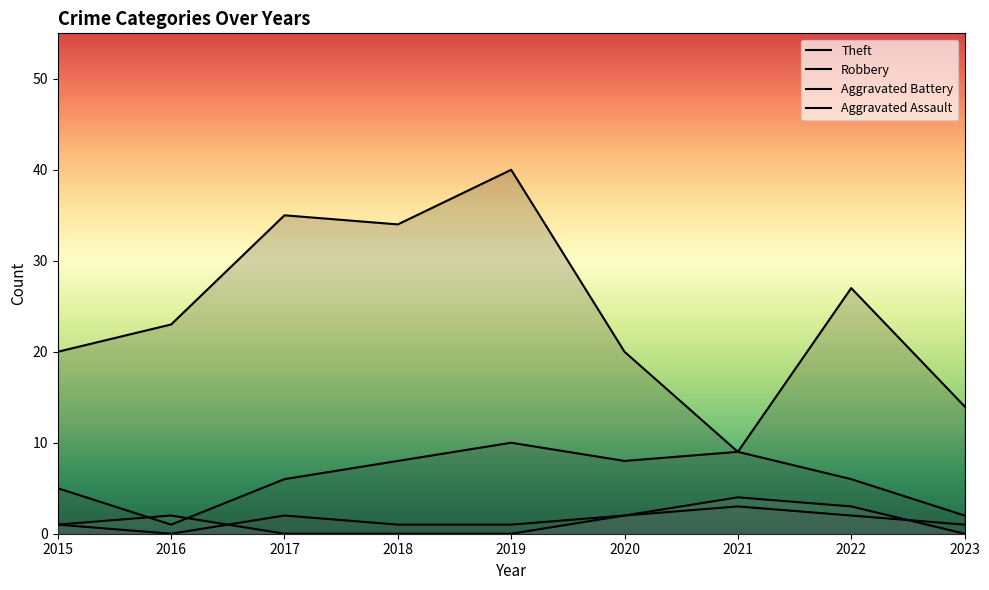

Where does the Aggravated Assault series first go above 1?

2016